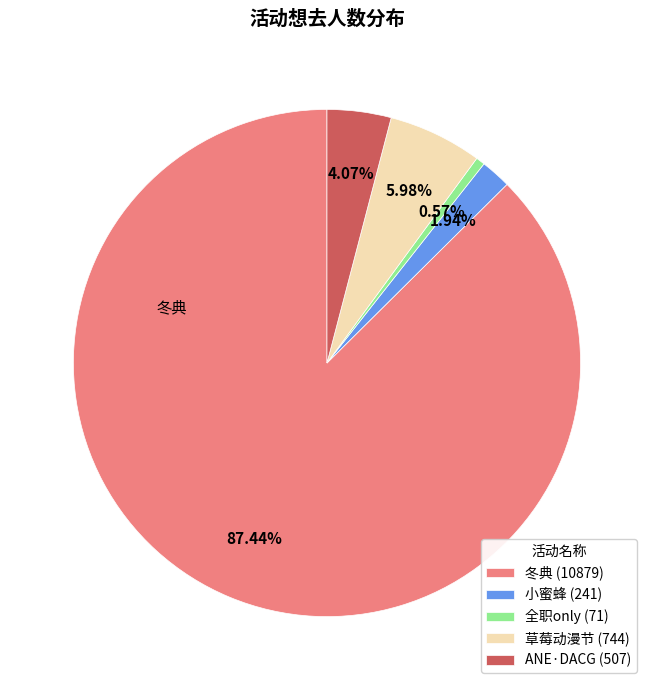

Count the number of slices in the pie.

5